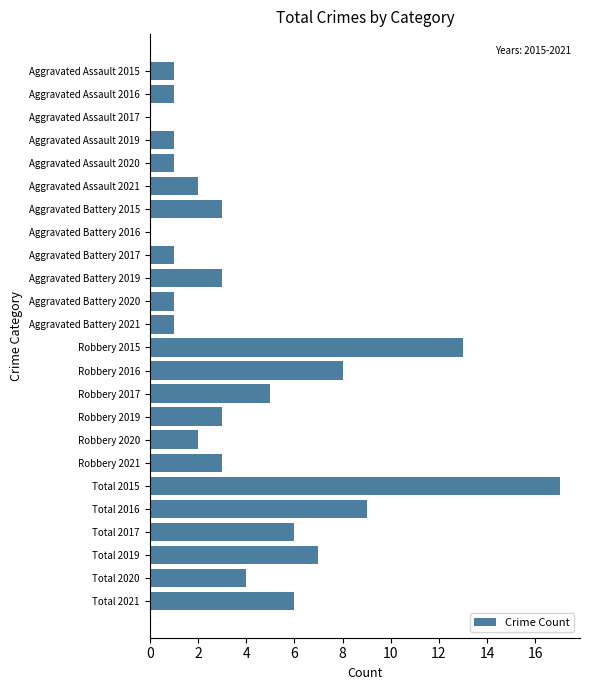

How many distinct data groups are displayed?

1